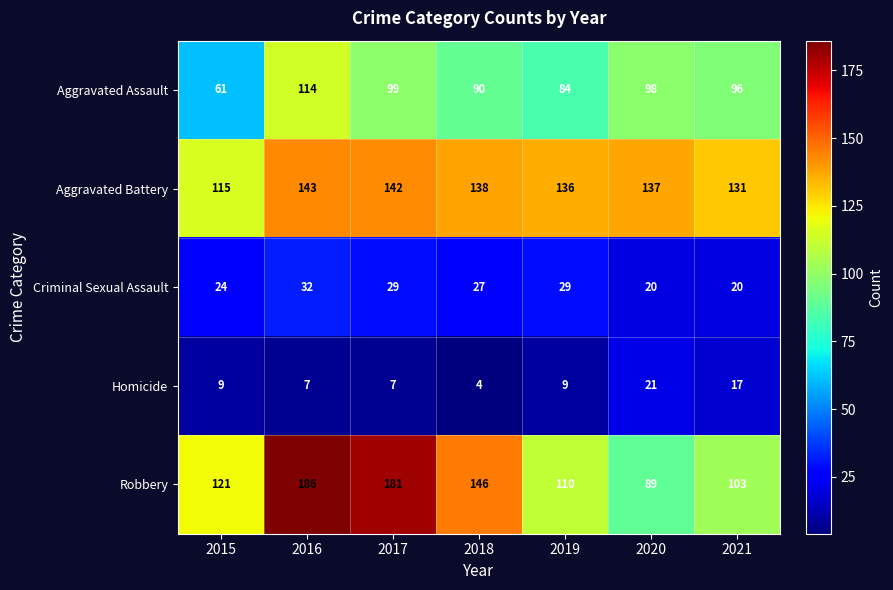

Which series has the largest total across all categories?

Aggravated Battery